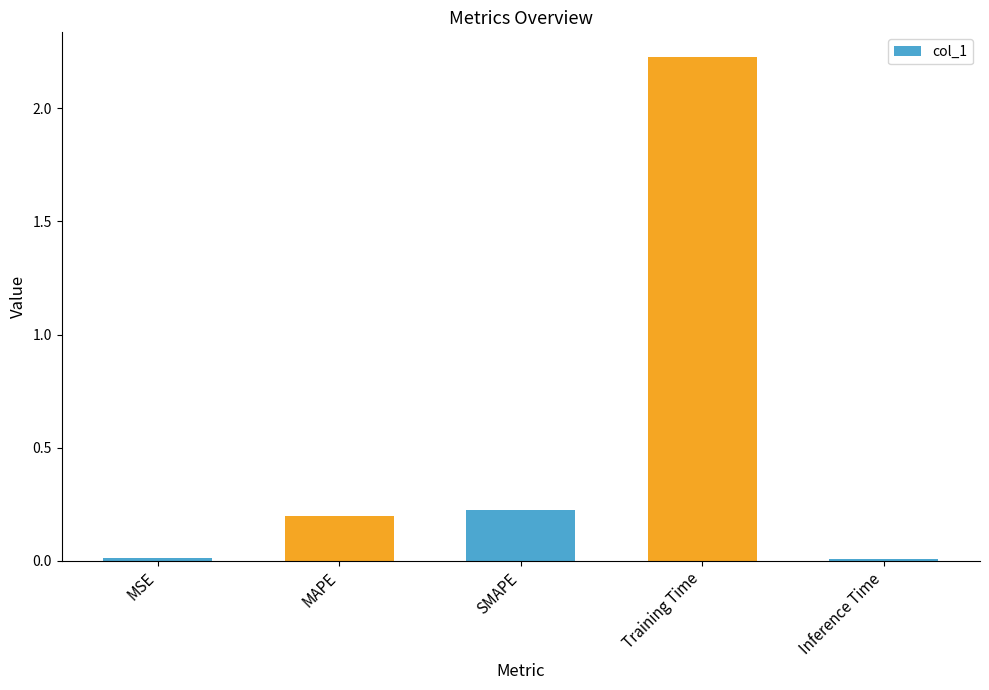

What is the label of the 3rd bar from the right?

SMAPE